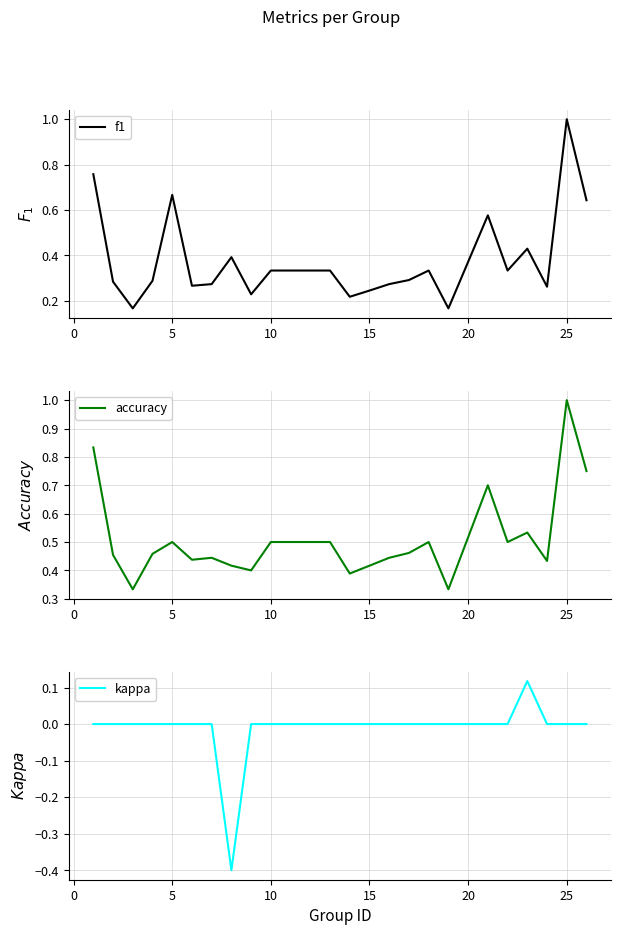

The kappa series shows -0.3 at 15. True or false?

False